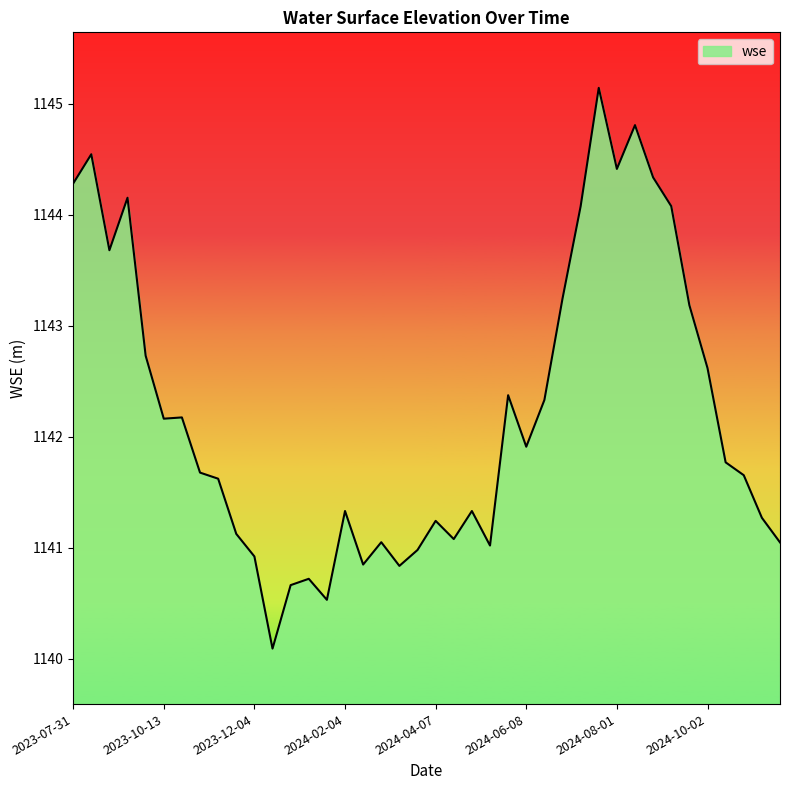

What is the greatest value displayed?

1145.1